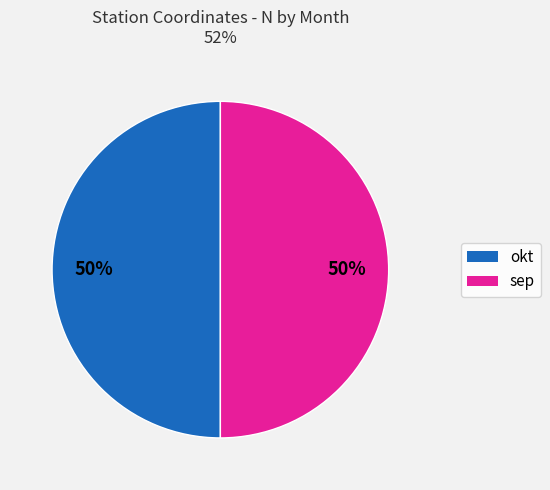

How many segments does this pie chart have?

2